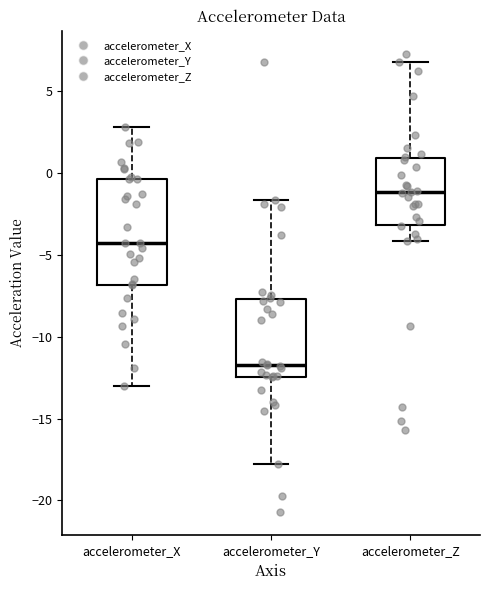

Which box's median line is the highest?

accelerometer_Z